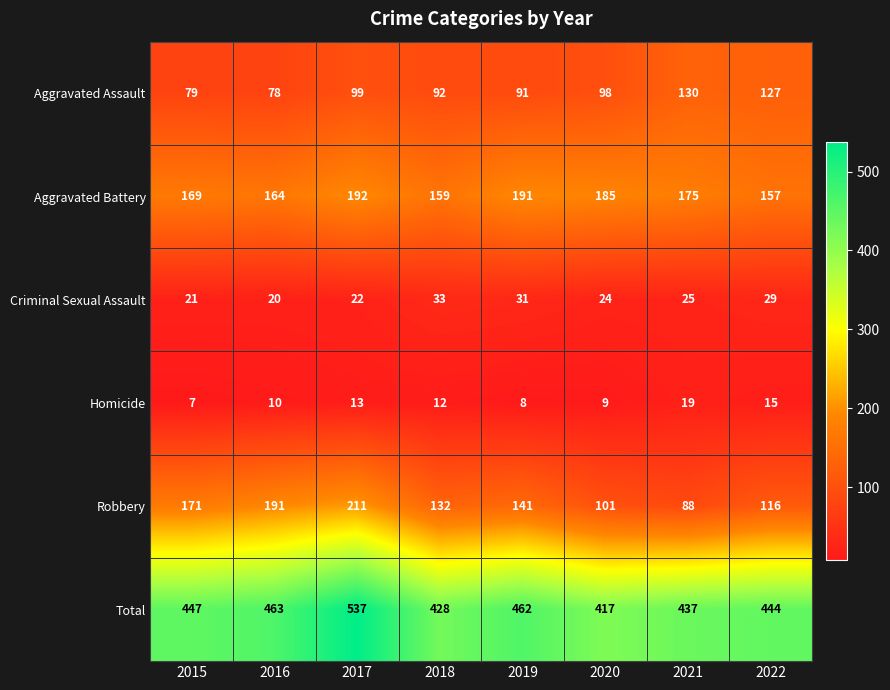

At how many categories does at least one series exceed 423?

7